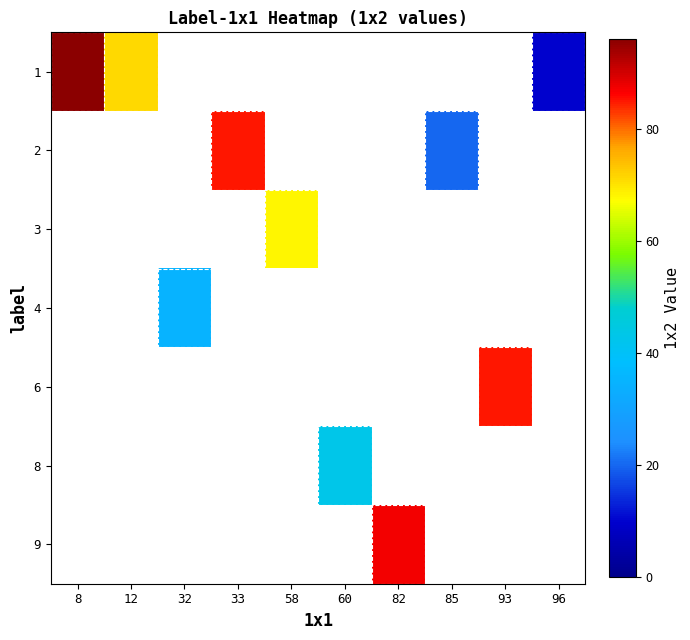

How many values in 9 are above zero?

1